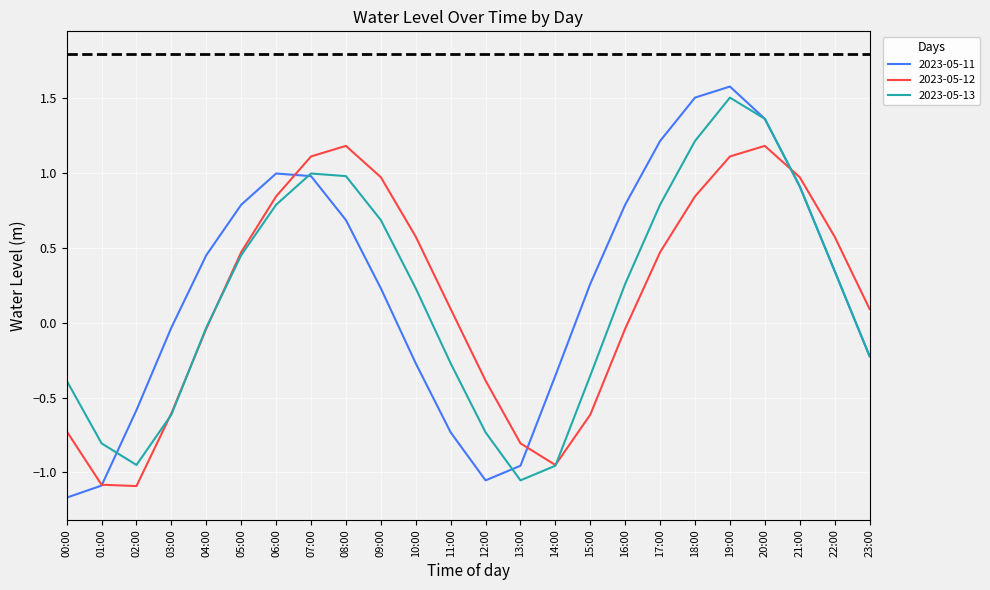

The value of 2023-05-13 at 04:00 is -0.0. True or false?

True